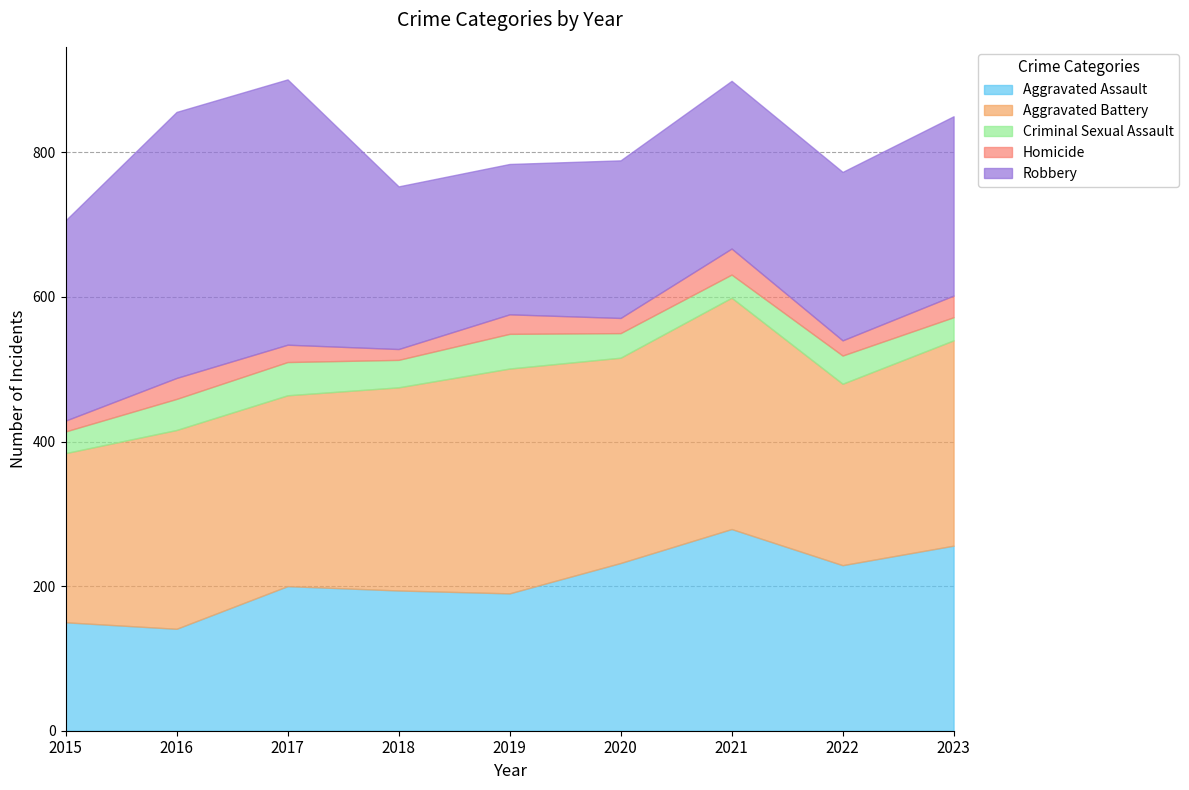

What is the value of the Aggravated Assault point at the 7th from the left?

279